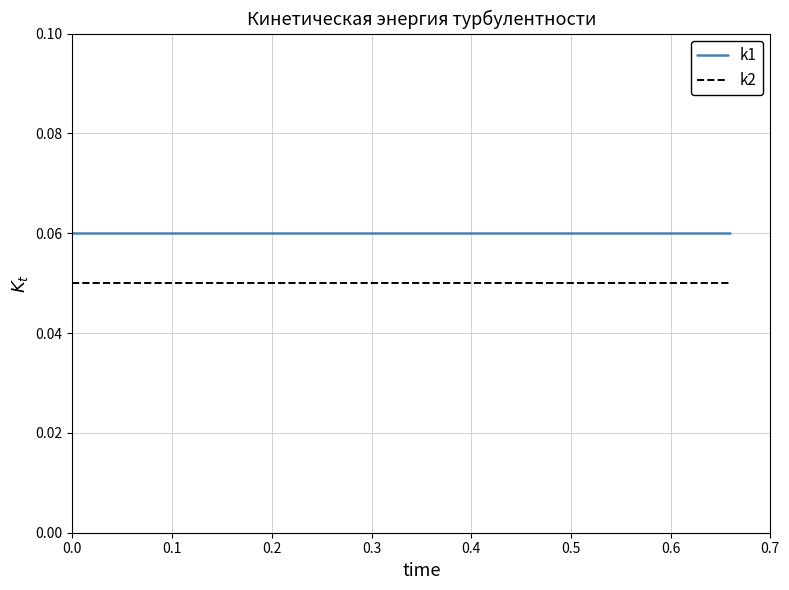

What is the sum of all k2 values?

1.0